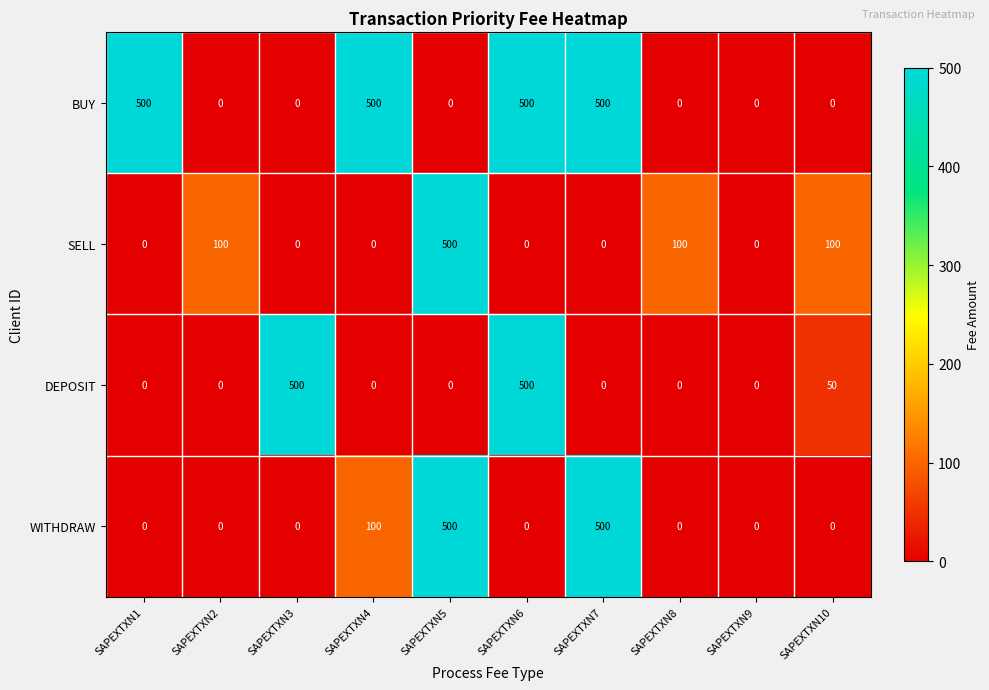

At how many categories does at least one series exceed 198?

6